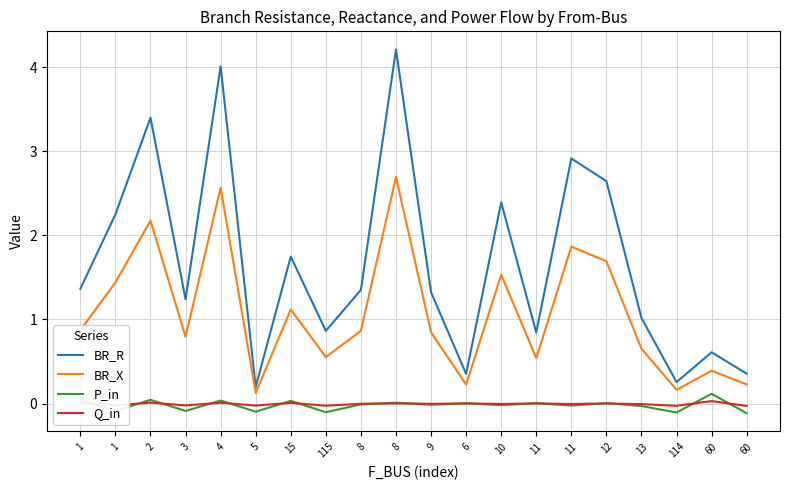

What are all the series names shown in the legend?

BR_R, BR_X, P_in, Q_in